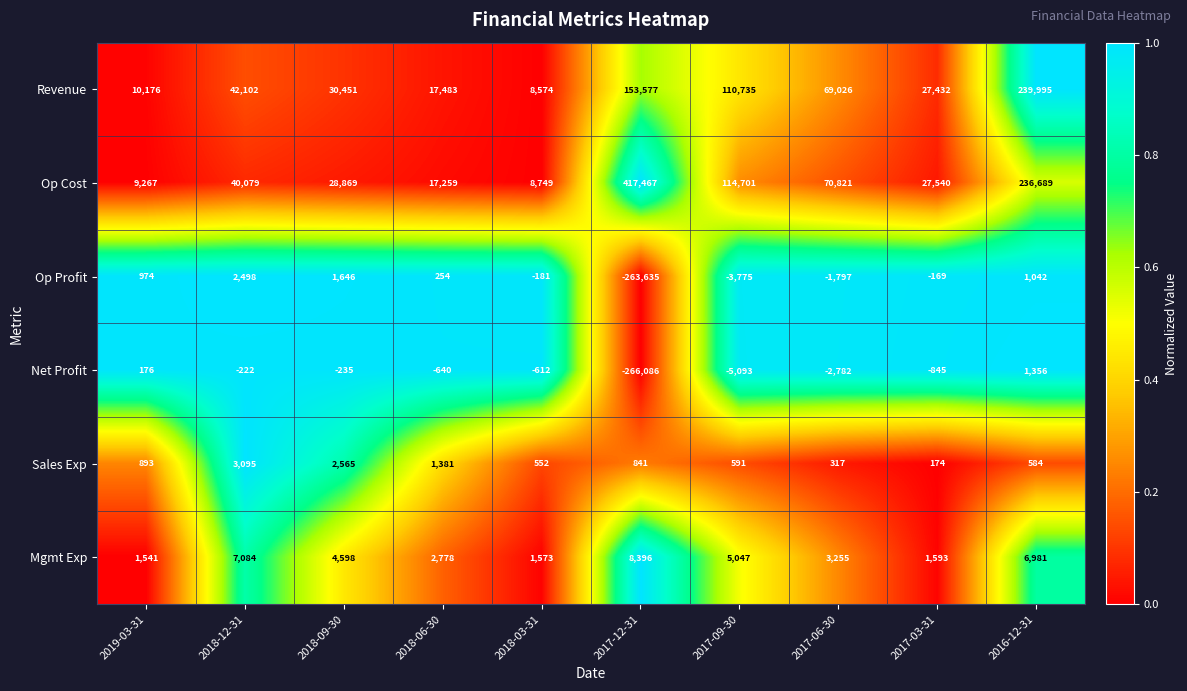

The Revenue series shows 31116 at 2018-06-30. True or false?

False